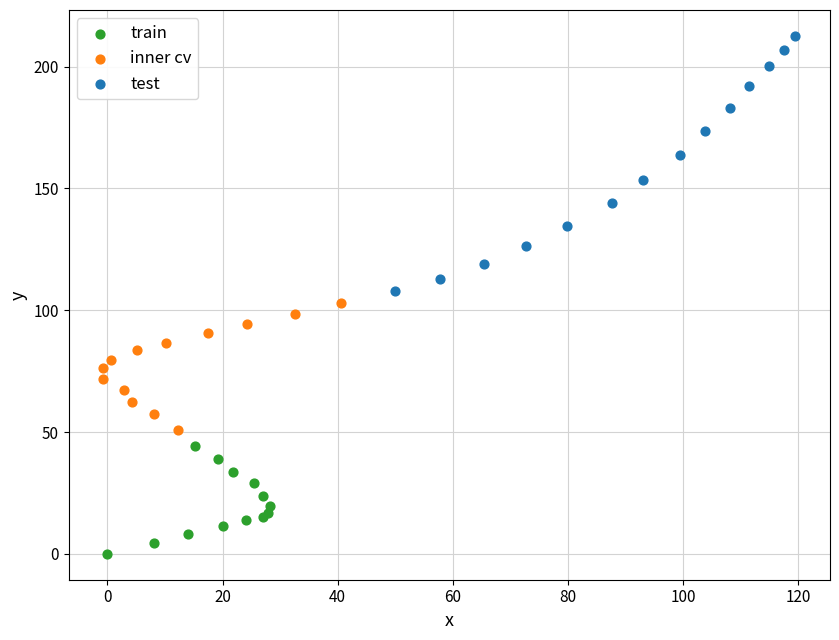

Which series contains the highest Y value?

test